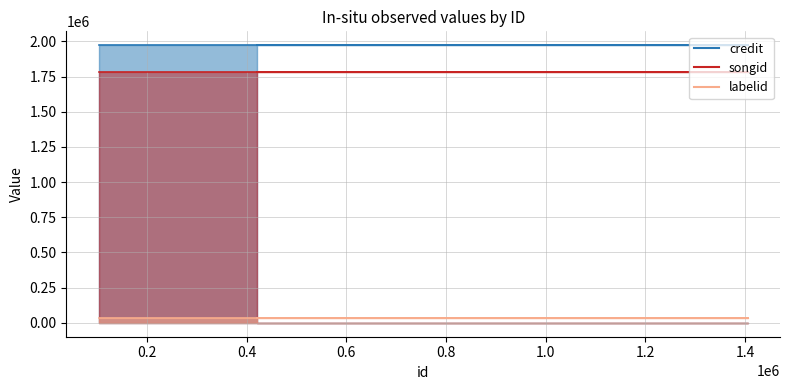

True or false: credit_line and songid_line cross at least once.

False